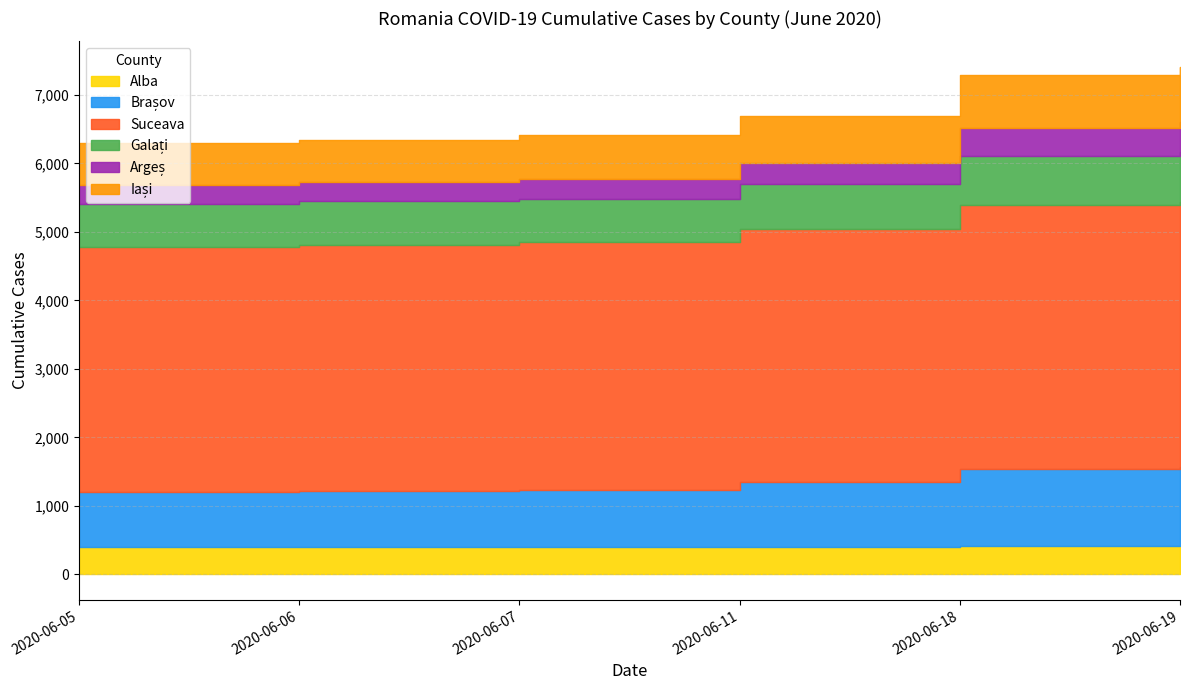

True or false: Argeș has more than 1 interior local peaks.

False